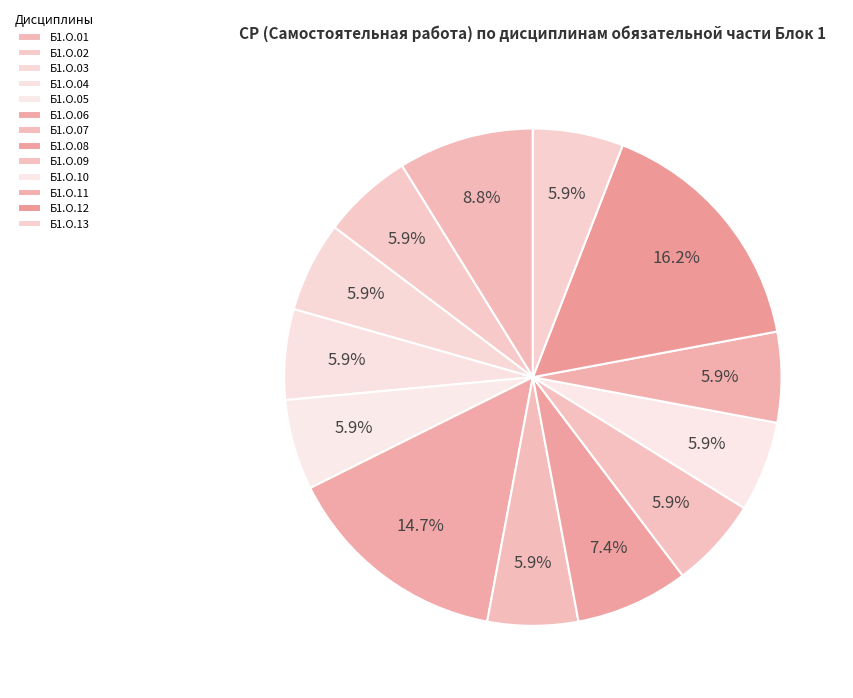

What is the total percentage of Б1.О.09 and Б1.О.08?

13.2%